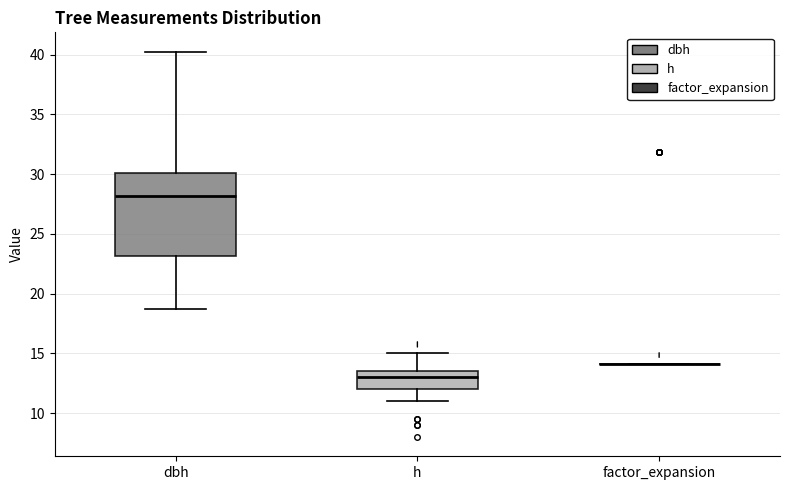

Reading left to right, transcribe this box plot: for each box, give where its median line is, the range the box spans, and where its two whiskers end, as read against the y-axis. The values are not printed on the chart, so give them approximately, as read against the axis.

dbh: median 28.0, box 23.0 to 30.0, whiskers 18.5 to 40.5
h: median 13.0, box 12.0 to 13.5, whiskers 11.0 to 15.0
factor_expansion: box collapsed to a line at 14.0, whiskers 14.0 to 14.0